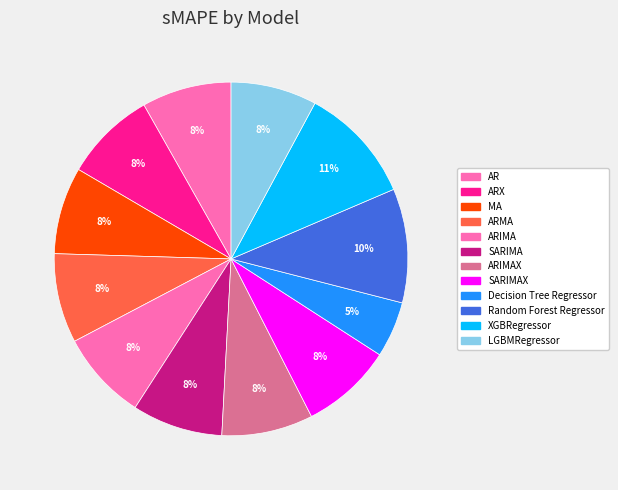

How many slices are in this pie chart?

12